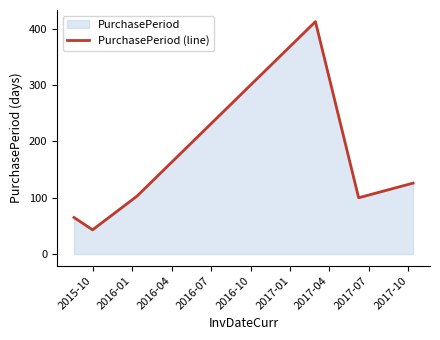

What is the difference between the second highest and minimum values?

83